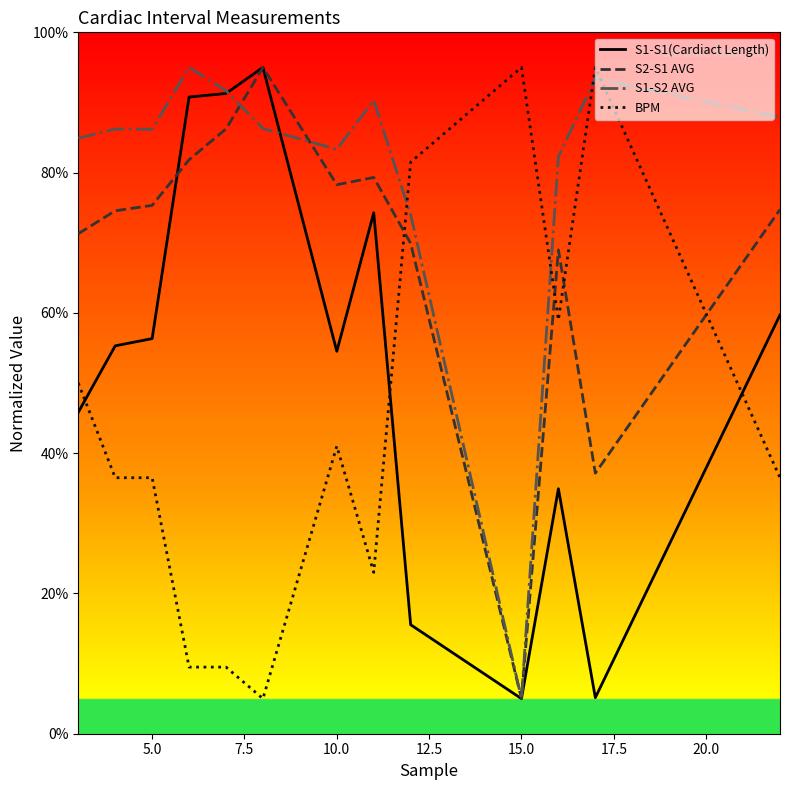

Which series has the largest total across all categories?

S1-S2 AVG